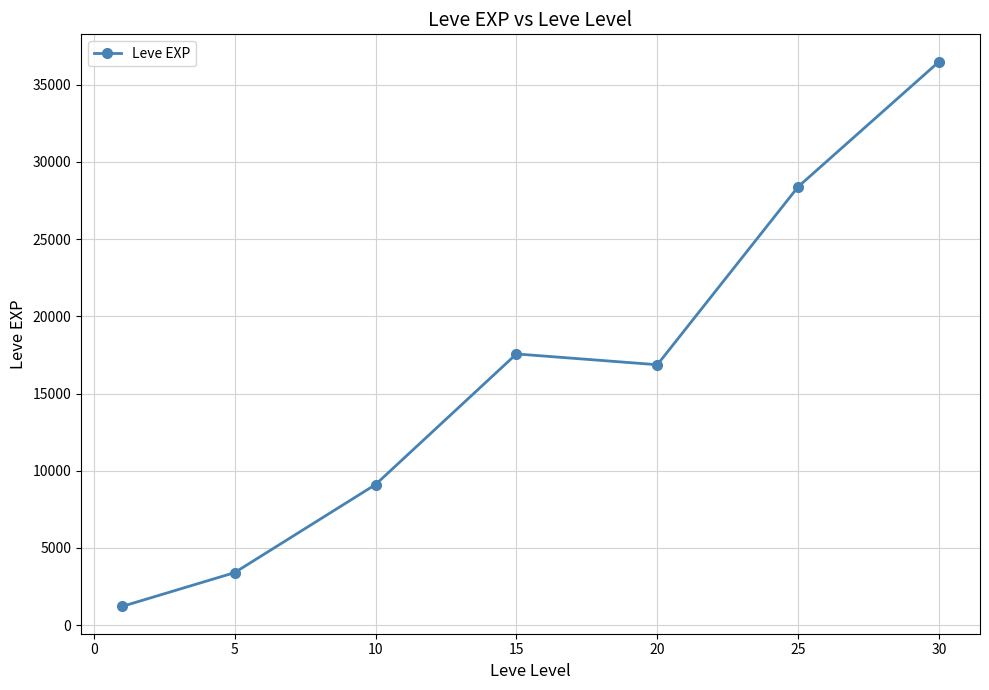

What is the value of the 3rd point from the left?

9106.7